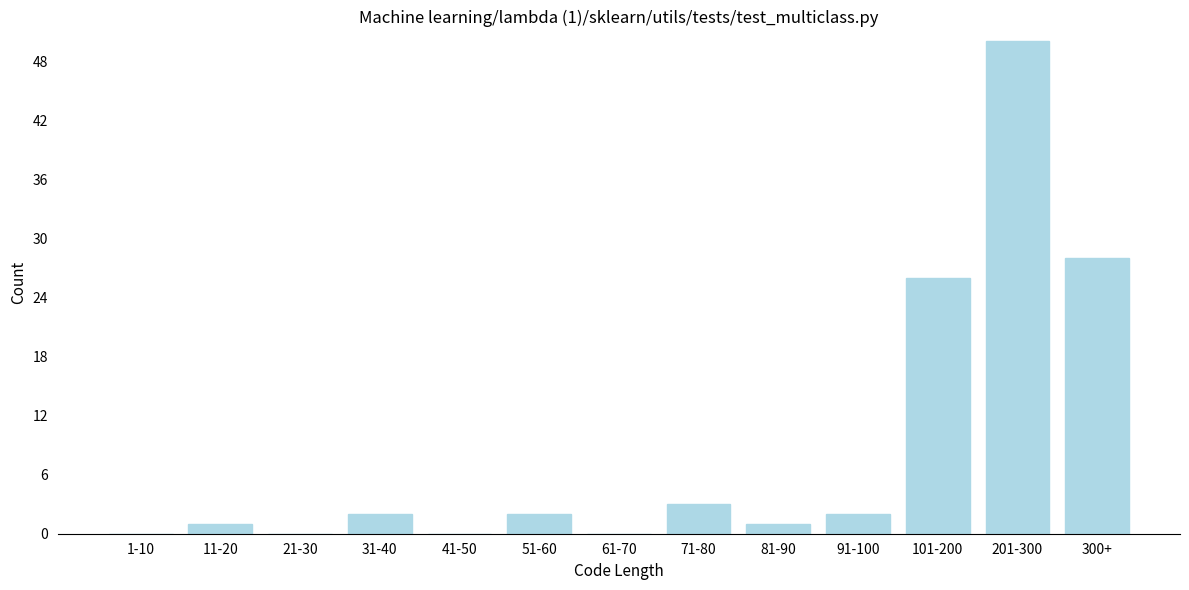

Reading left to right, extract all data points from this chart.

1-10=0	11-20=1	21-30=0	31-40=2	41-50=0	51-60=2	61-70=0	71-80=3	81-90=1	91-100=2	101-200=26	201-300=50	300+=28